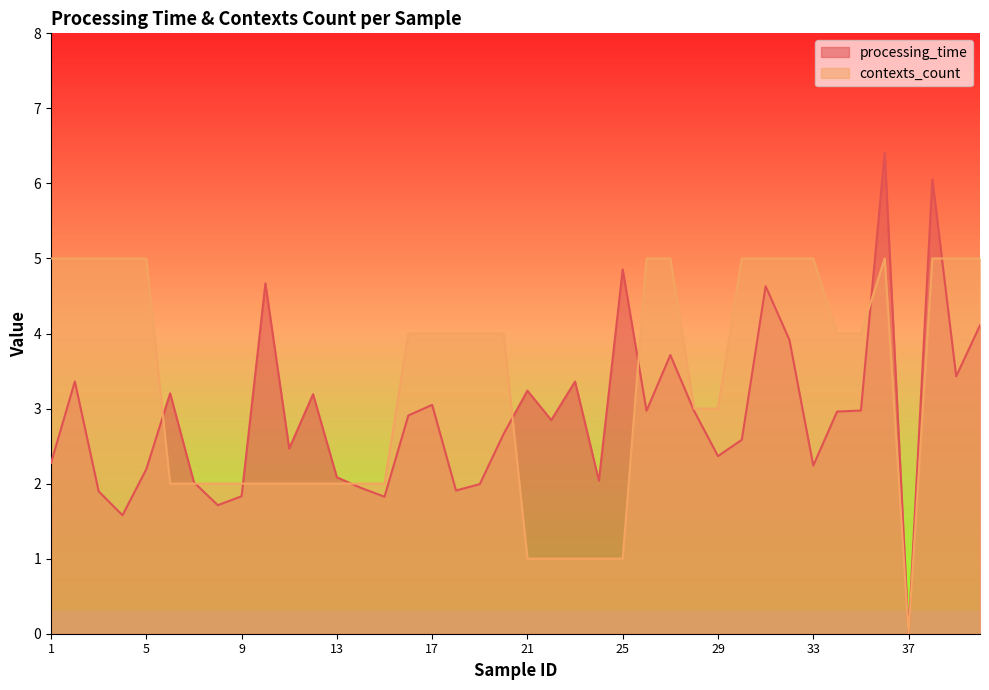

Which series has the largest range (max minus min)?

processing_time